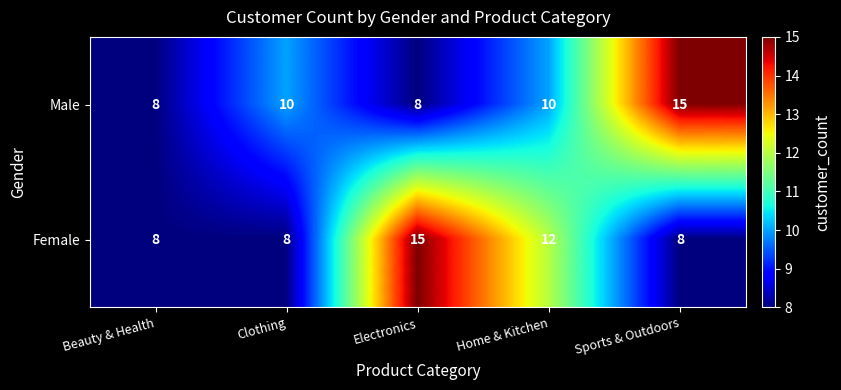

At which label does Male reach its peak?

Sports & Outdoors